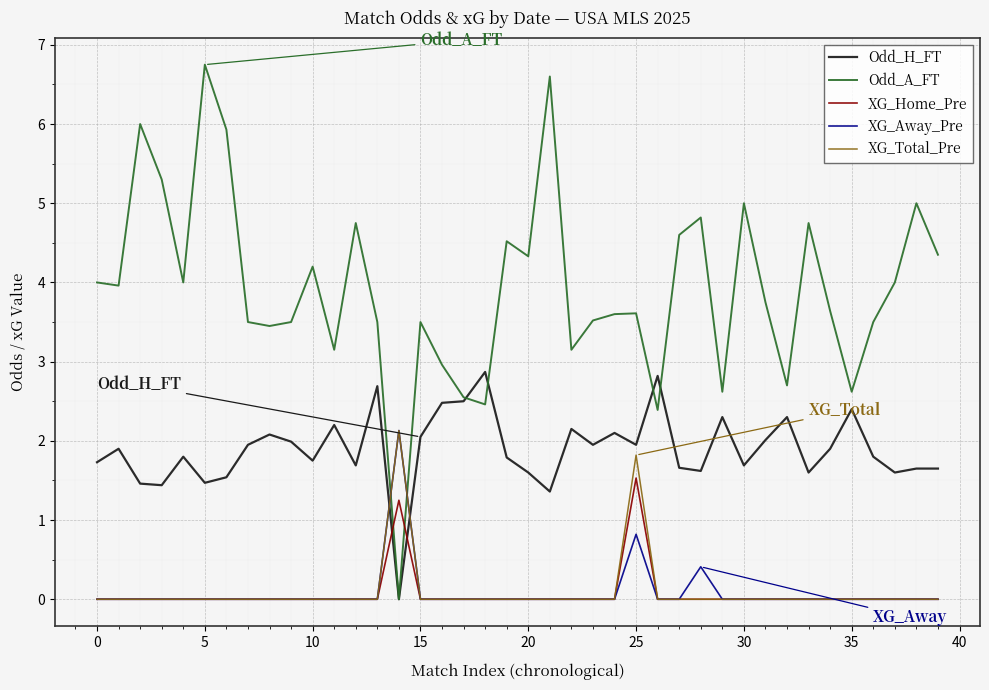

Which series has the largest total across all categories?

Odd_A_FT